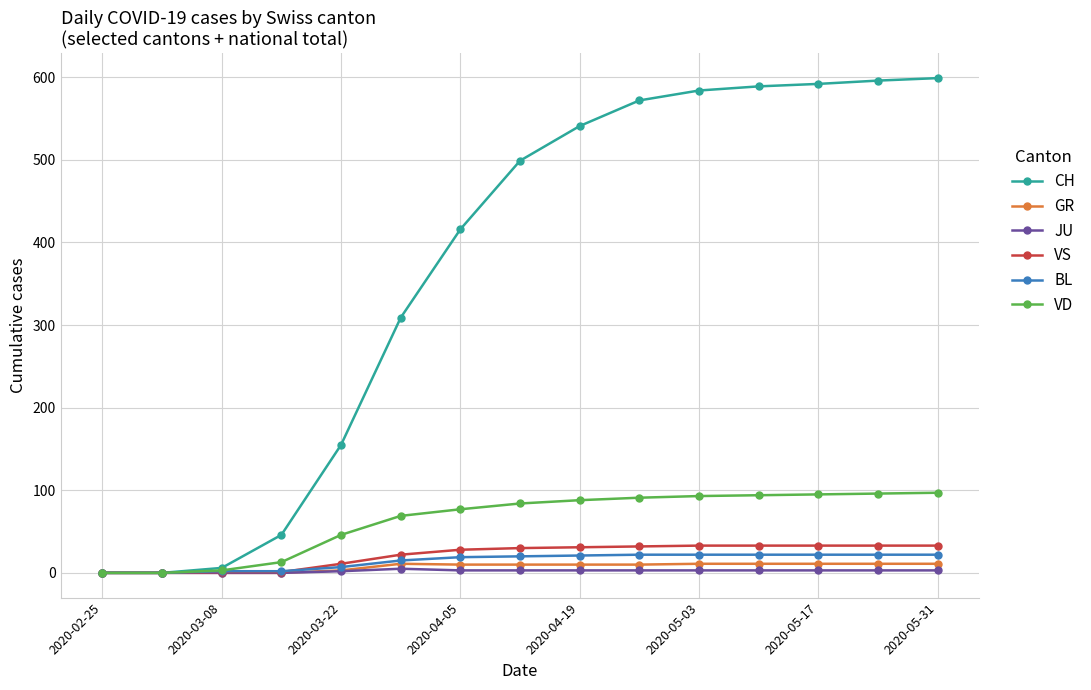

Which series has the largest total across all categories?

CH